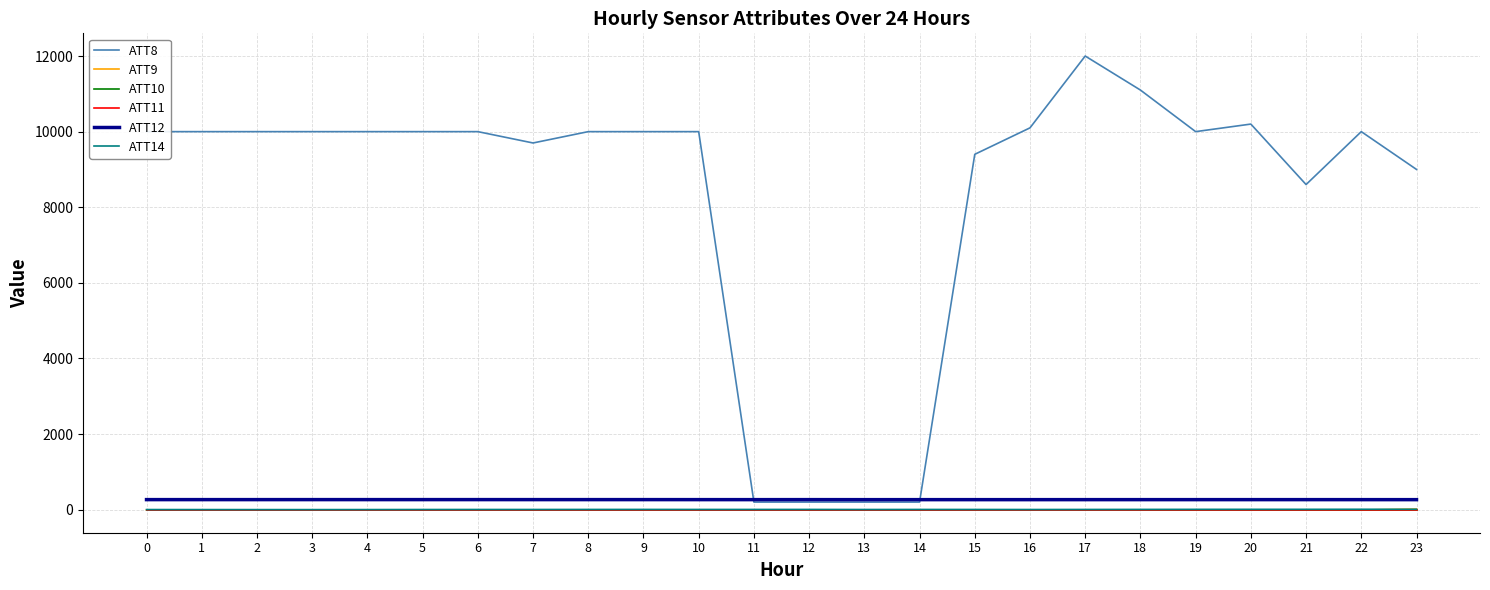

At which category is the sum across all series the highest?

17